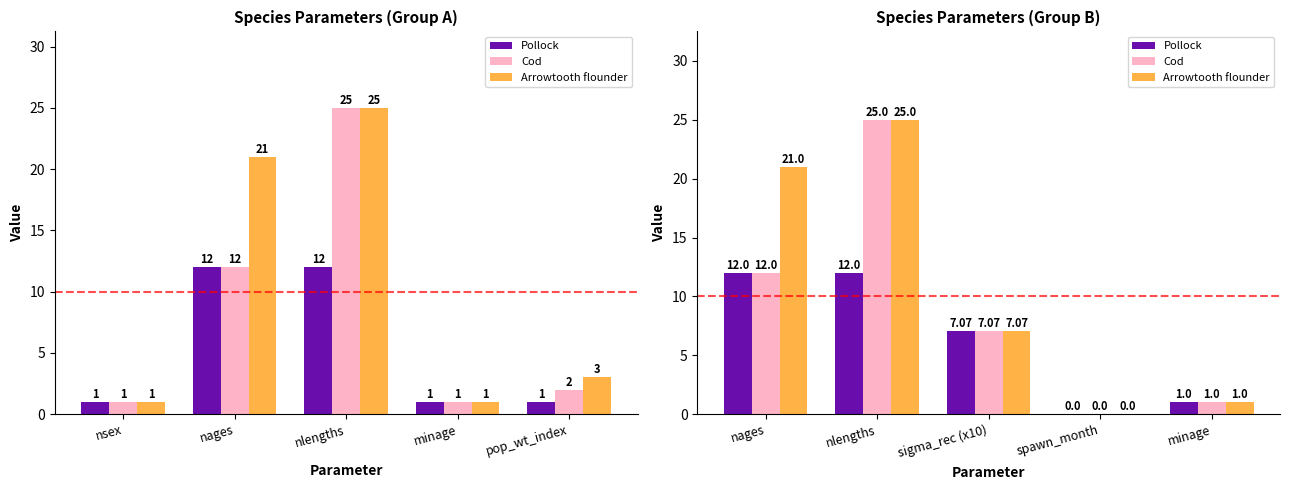

Are the bars grouped side by side (vs. stacked)?

Yes